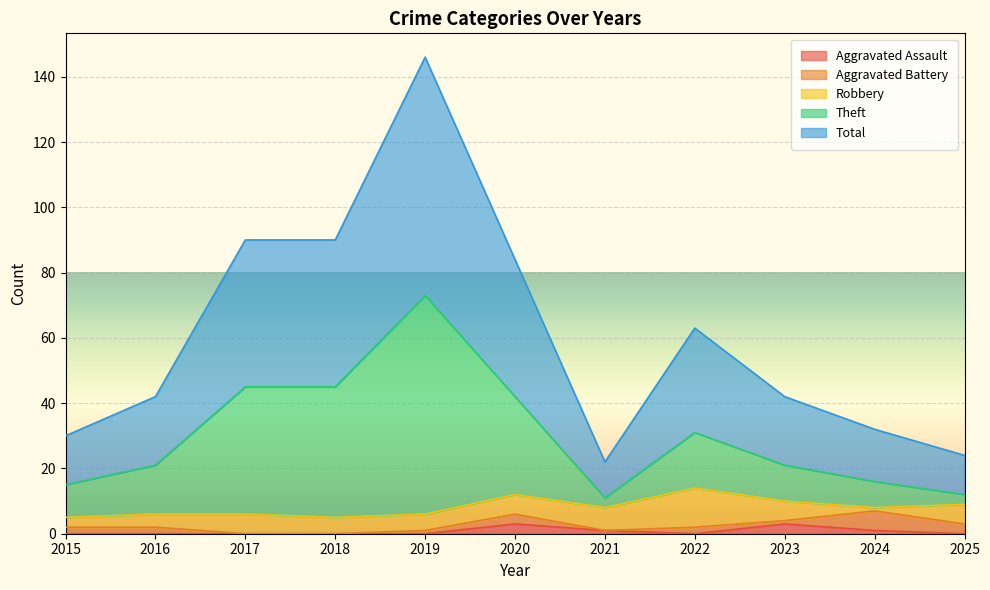

At which category is the sum across all series the highest?

2019